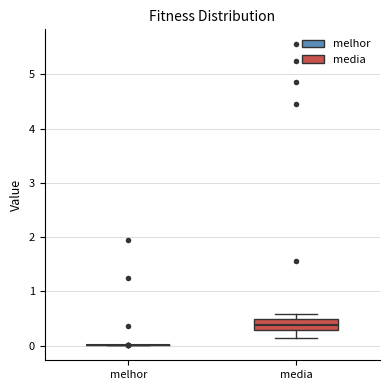

Reading left to right, read every box against the y-axis: the position of its median line, the range the box covers, and the ends of its whiskers. The values are not printed on the chart, so give them approximately, as read against the axis.

melhor: box collapsed to a line at 0.0, whiskers 0.0 to 0.0
media: median 0.4, box 0.3 to 0.5, whiskers 0.1 to 0.6